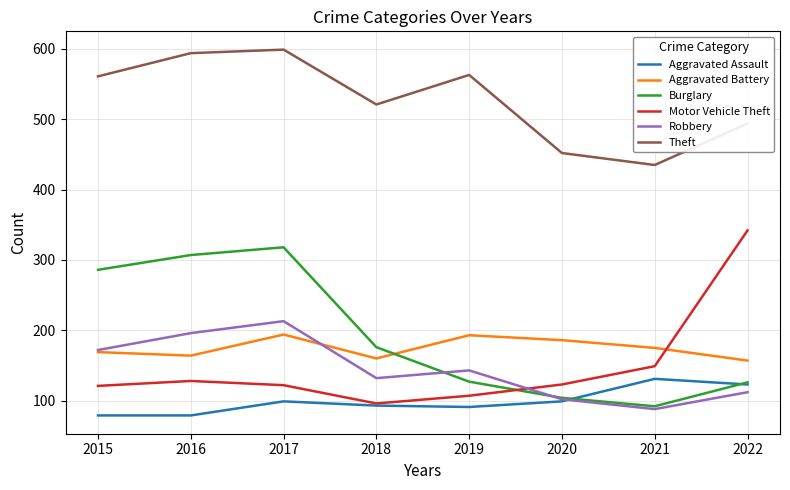

The value of Motor Vehicle Theft at 2022 is 342. True or false?

True